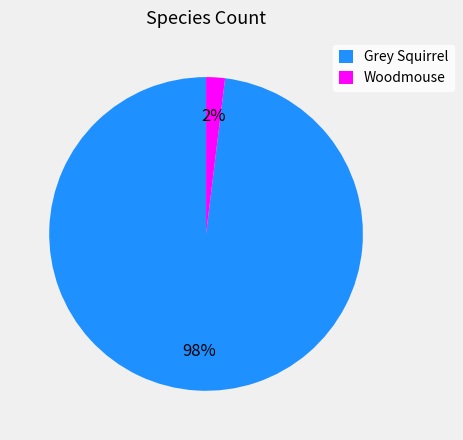

Does Grey Squirrel represent more than half of the total?

Yes